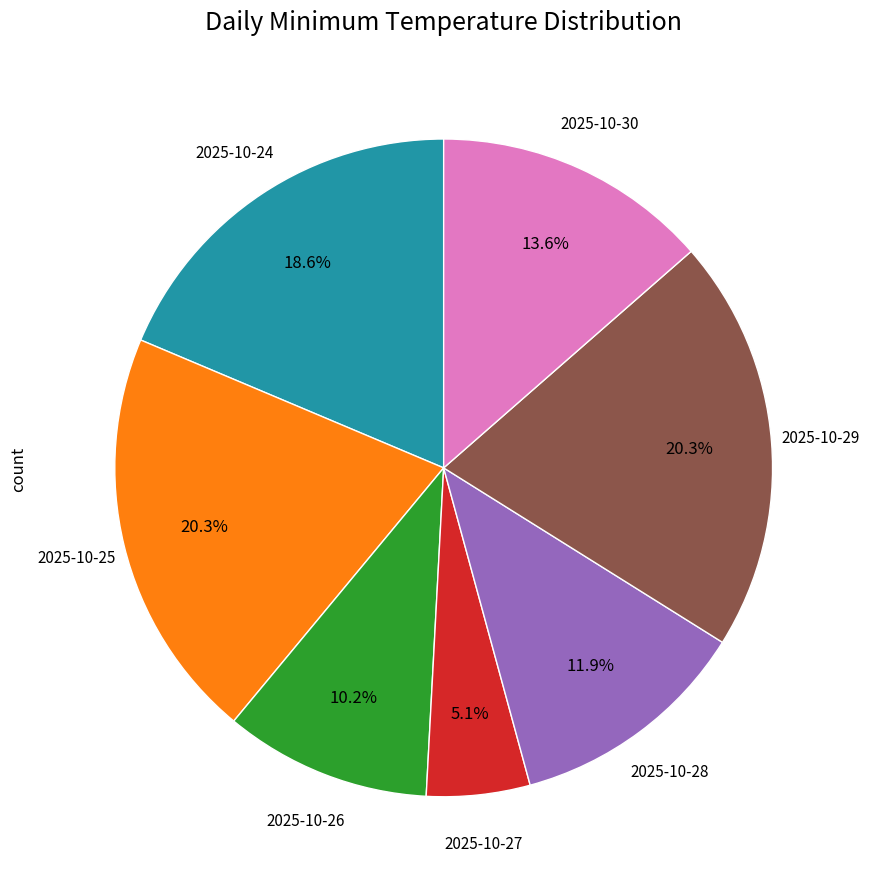

Is there any slice that represents more than half of the pie?

No